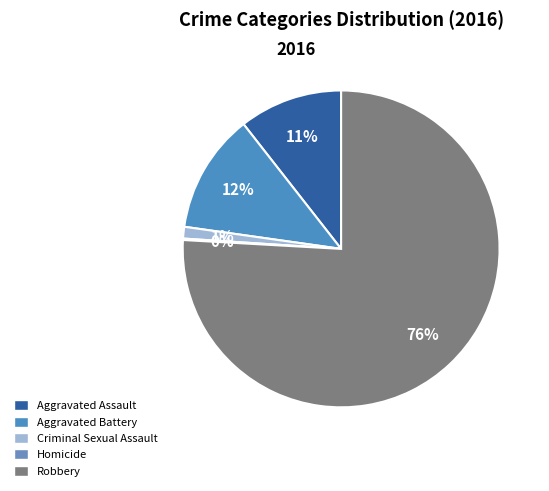

Which slice is the largest?

Robbery